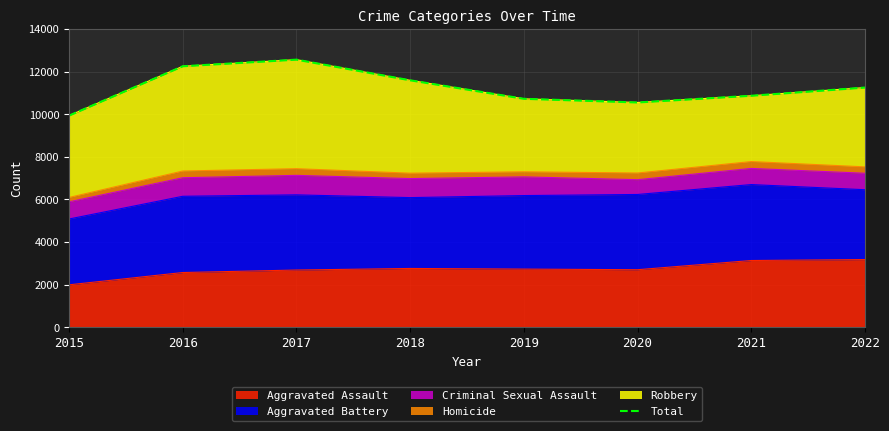

Count the number of values greater than 11252.

3